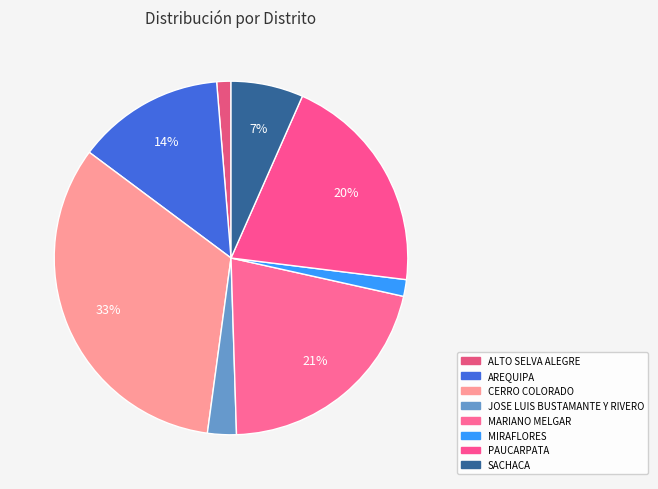

What is the change in value from PAUCARPATA to SACHACA?

-27001.0